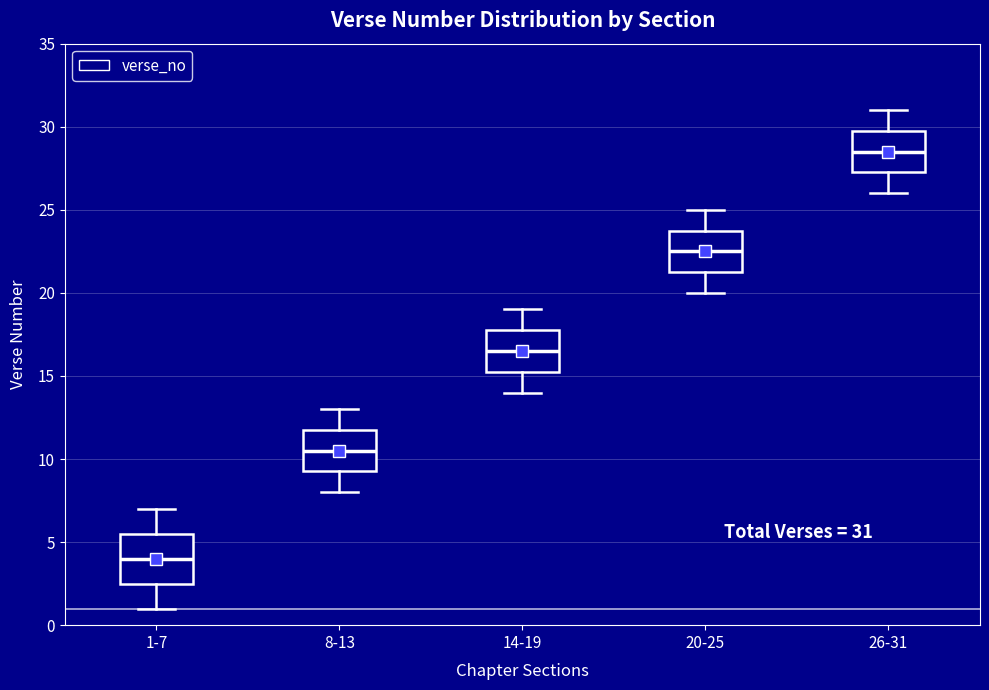

Comparing the boxes themselves (not the whiskers), which one is the tallest?

1-7